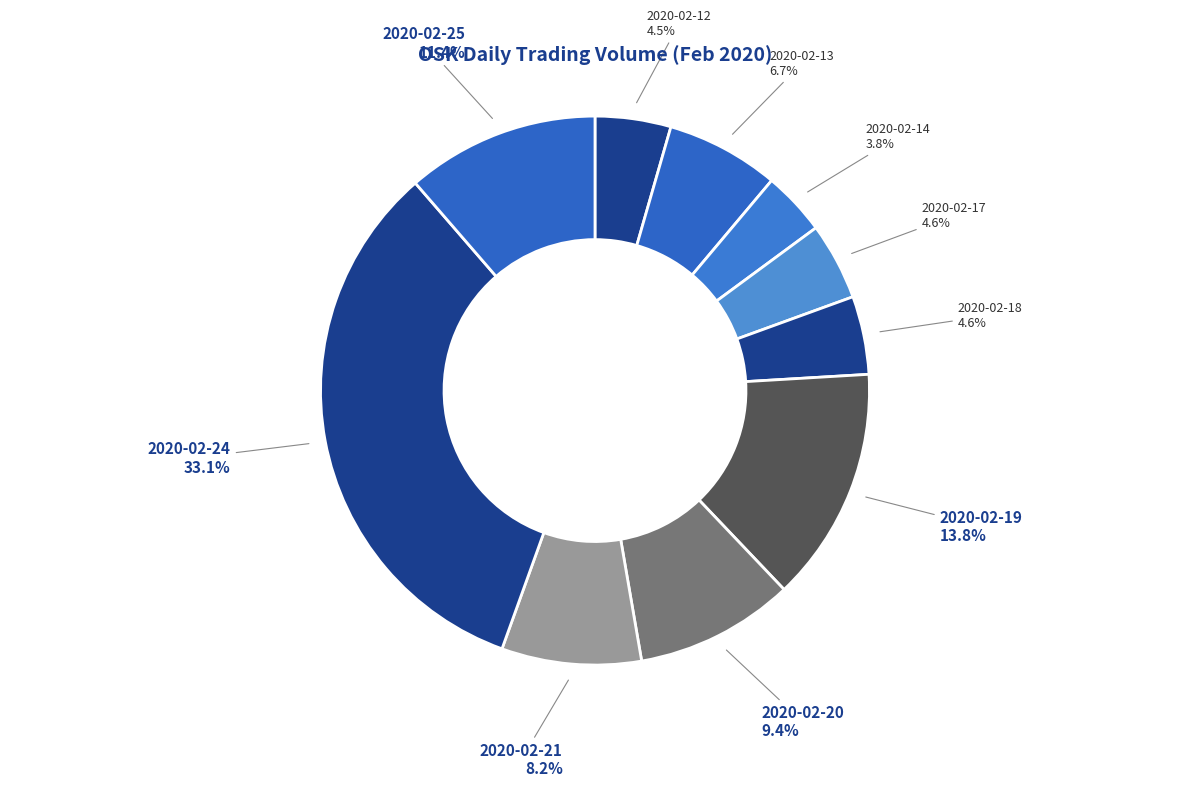

What percentage is the 2020-02-20 slice, to the nearest percent?

9%